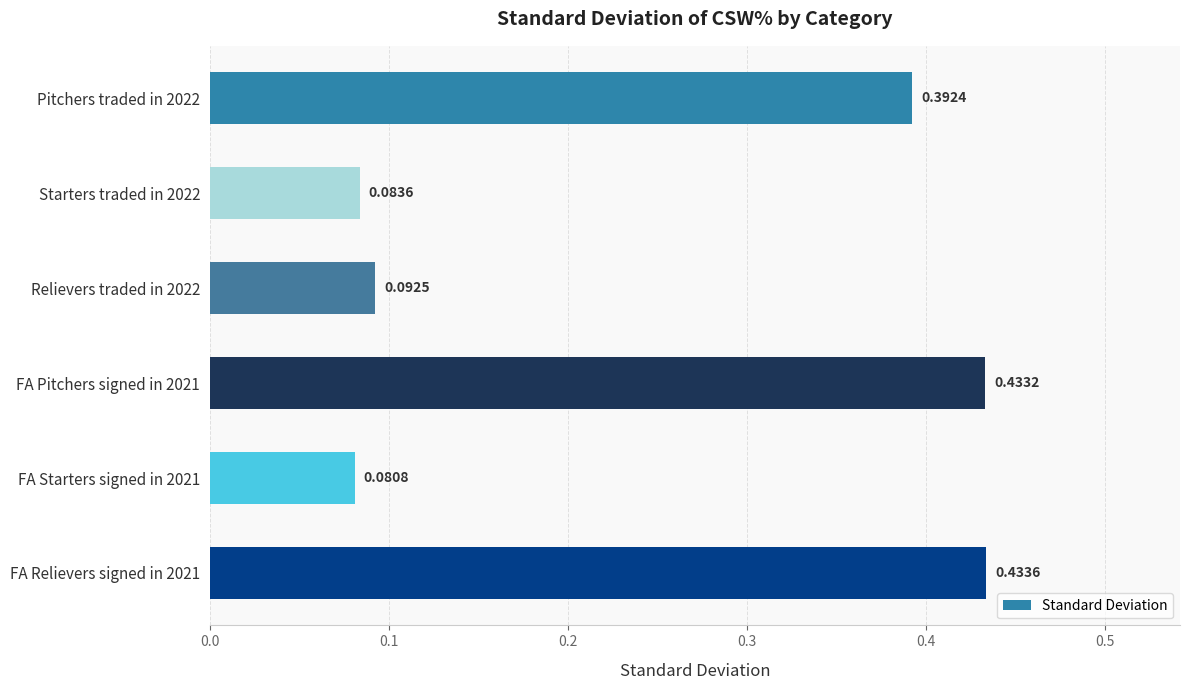

List the labels in order of value, smallest first.

FA Starters signed in 2021, Starters traded in 2022, Relievers traded in 2022, Pitchers traded in 2022, FA Pitchers signed in 2021, FA Relievers signed in 2021